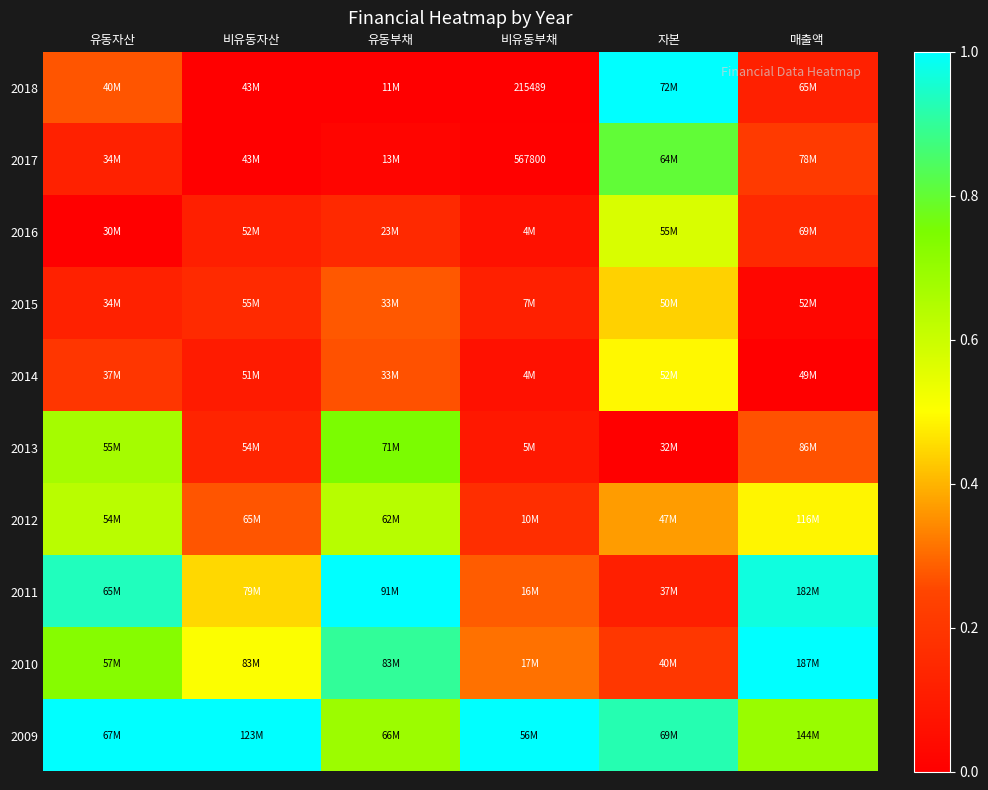

How many data points does each series have?

6